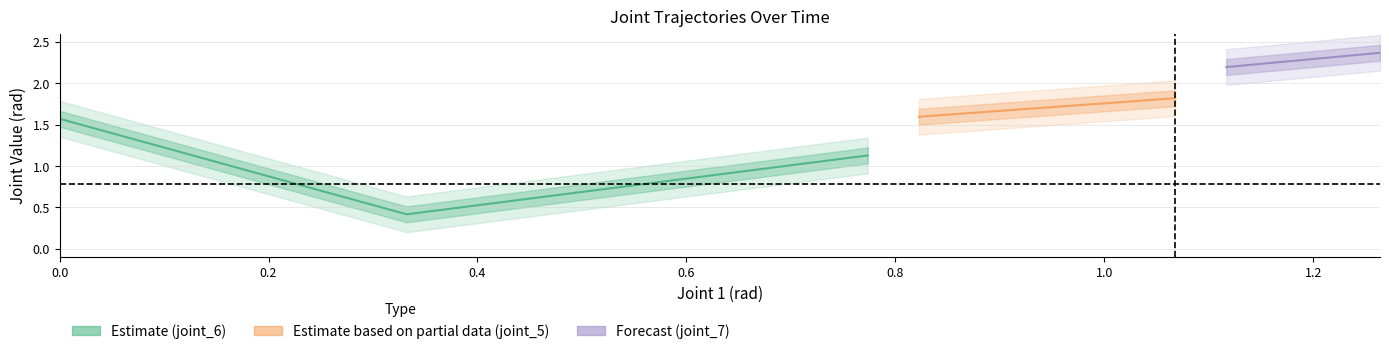

At how many categories does at least one series exceed 0?

40